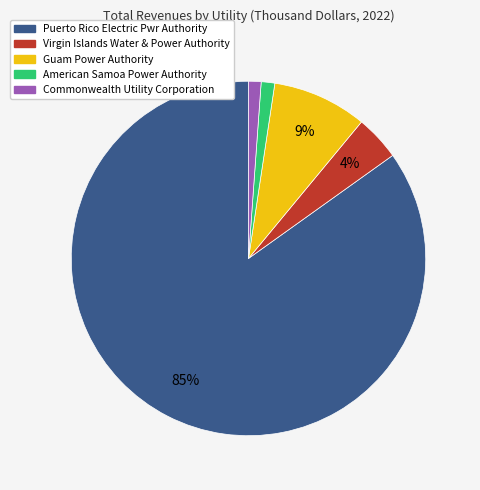

Between Guam Power Authority and American Samoa Power Authority, which is larger?

Guam Power Authority